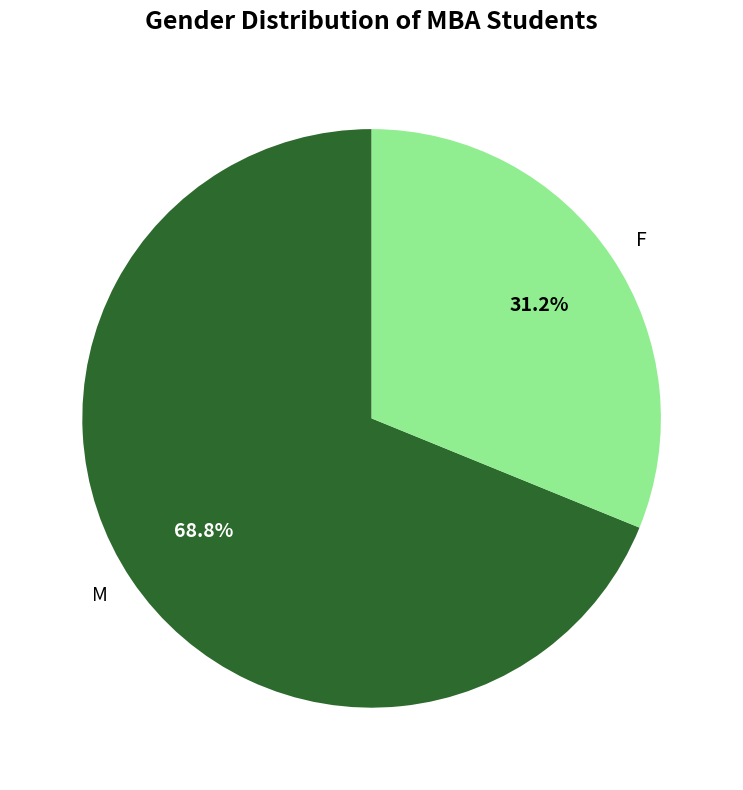

How much of the chart is everything except M?

31.2%